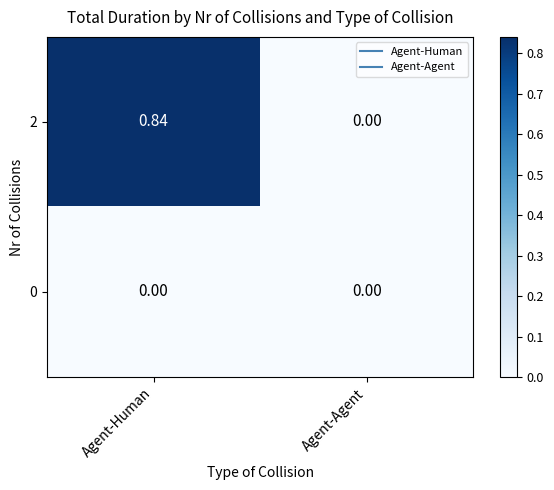

Is the value of 2 at Agent-Human greater than the value of 0 at Agent-Human?

Yes